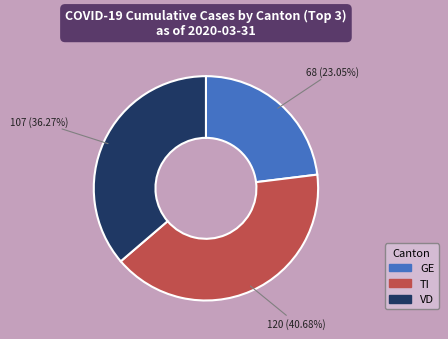

Is there any slice that represents more than half of the pie?

No